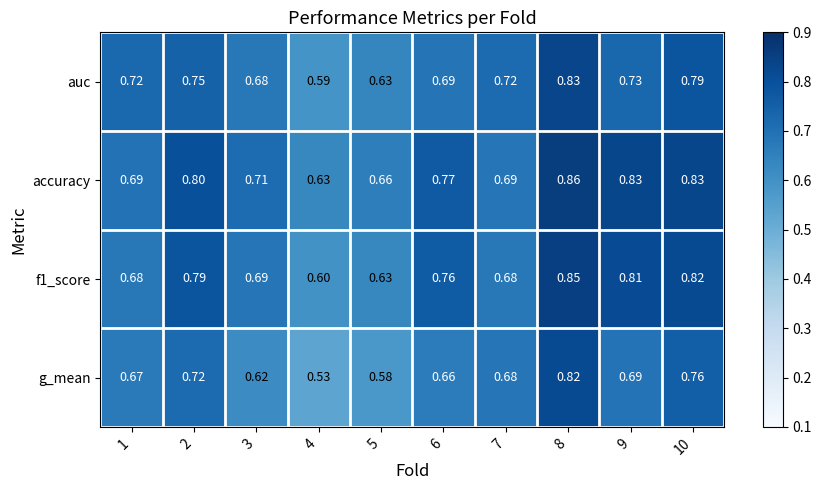

Which series has the largest total across all categories?

accuracy